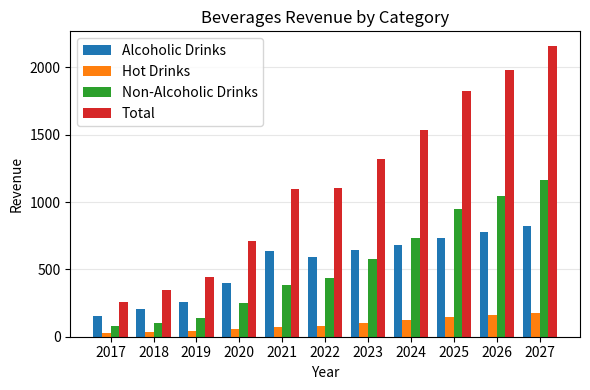

What value does the Alcoholic Drinks series have at 2019?

257.4